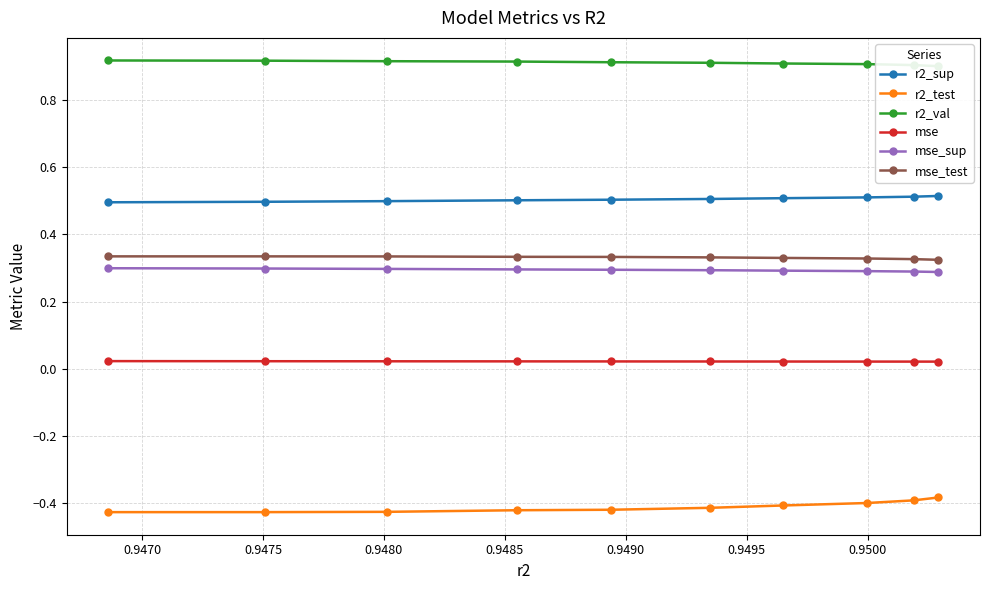

Which series has the largest total across all categories?

r2_val